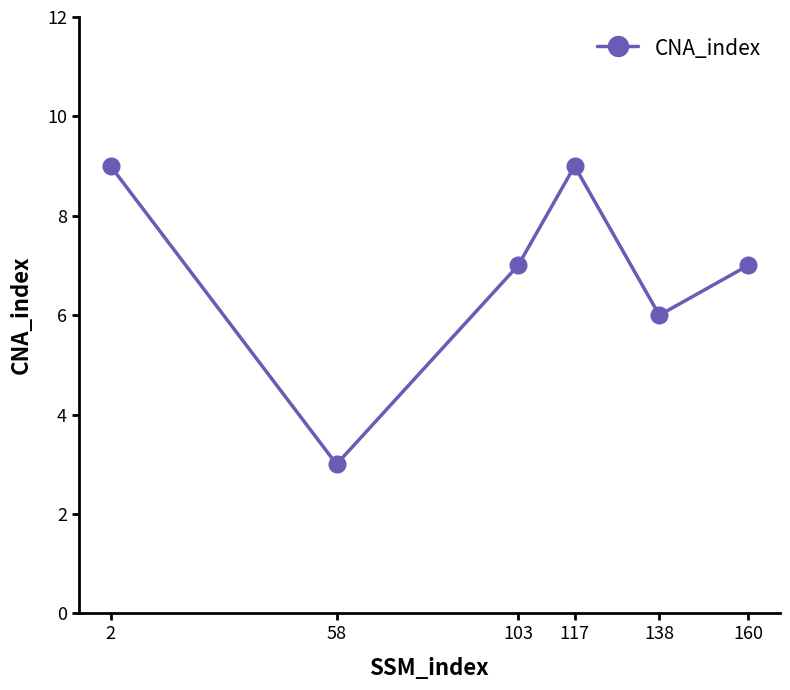

Where does the data first go above 7?

2